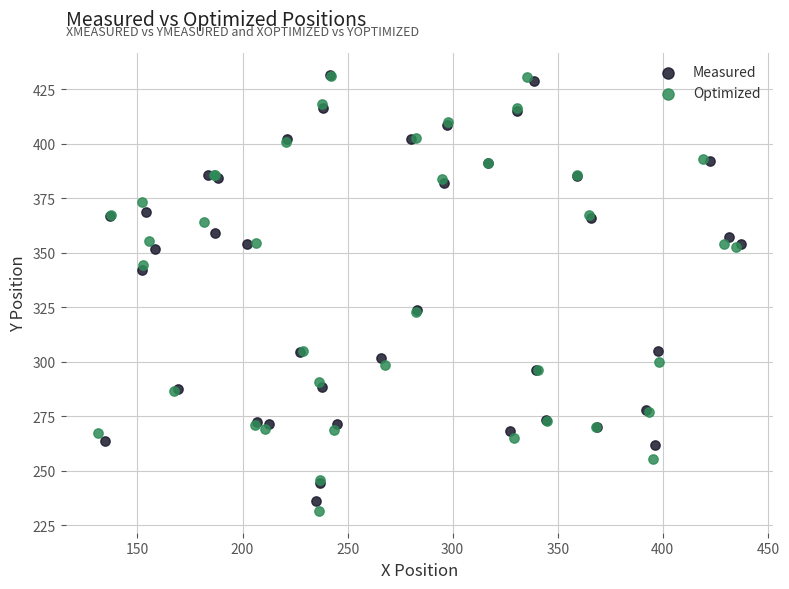

Which series has the largest Y range (max minus min)?

Optimized